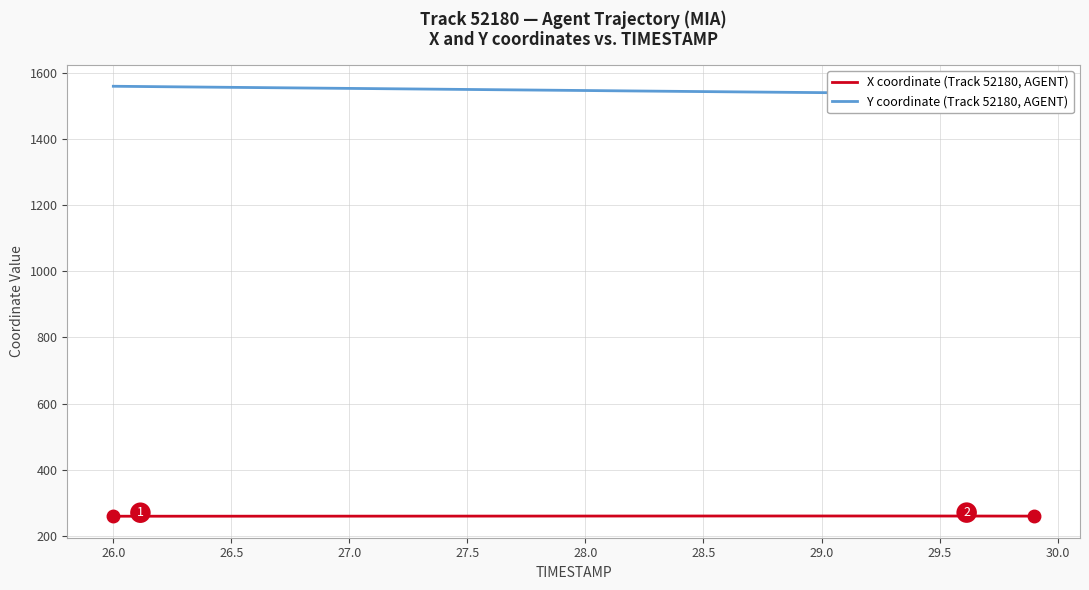

True or false: Y coordinate (Track 52180, AGENT) and X coordinate (Track 52180, AGENT) cross at least once.

False